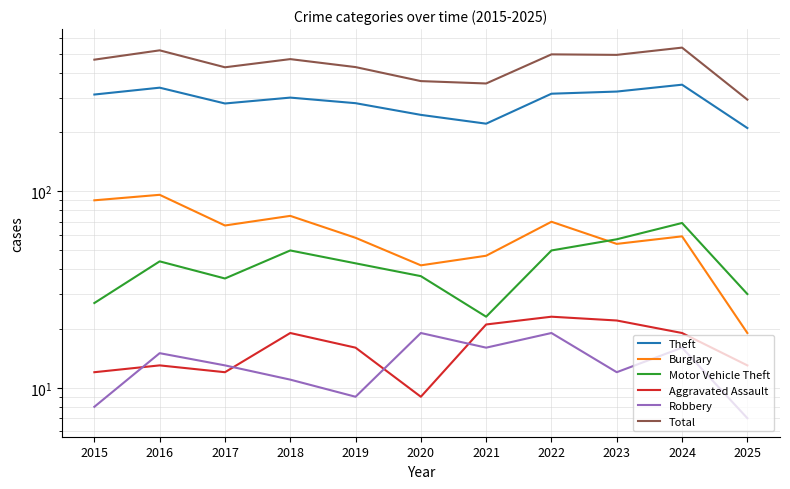

Rank the series by their maximum value, from highest to lowest.

Total, Theft, Burglary, Motor Vehicle Theft, Aggravated Assault, Robbery